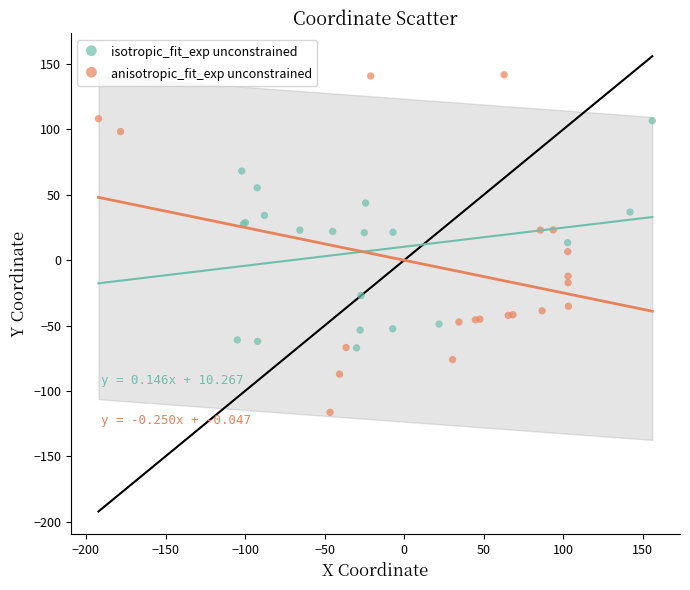

What are all the series names shown in the legend?

isotropic_fit_exp unconstrained, anisotropic_fit_exp unconstrained